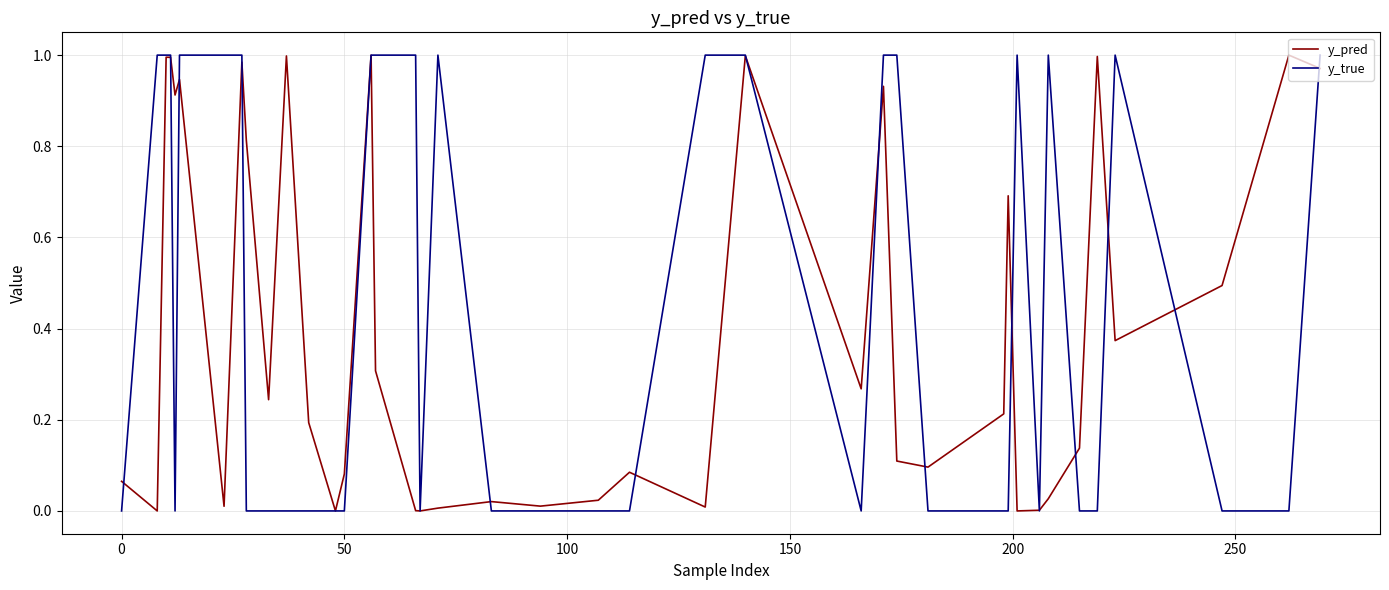

Rank the series by their average value, from lowest to highest.

y_pred, y_true